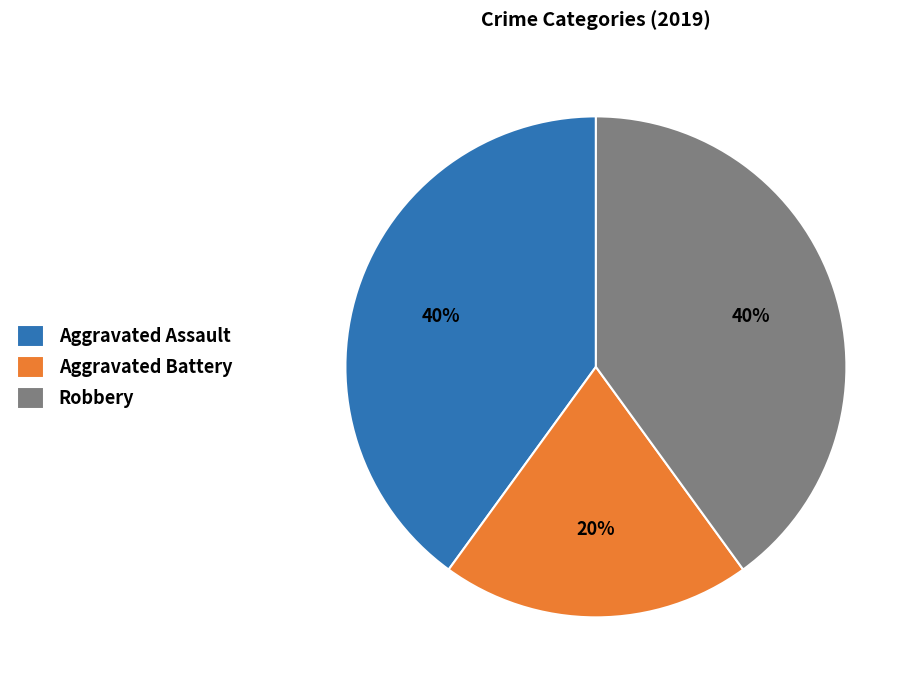

To the nearest percent, what is the difference between the largest and smallest slice percentages?

20%